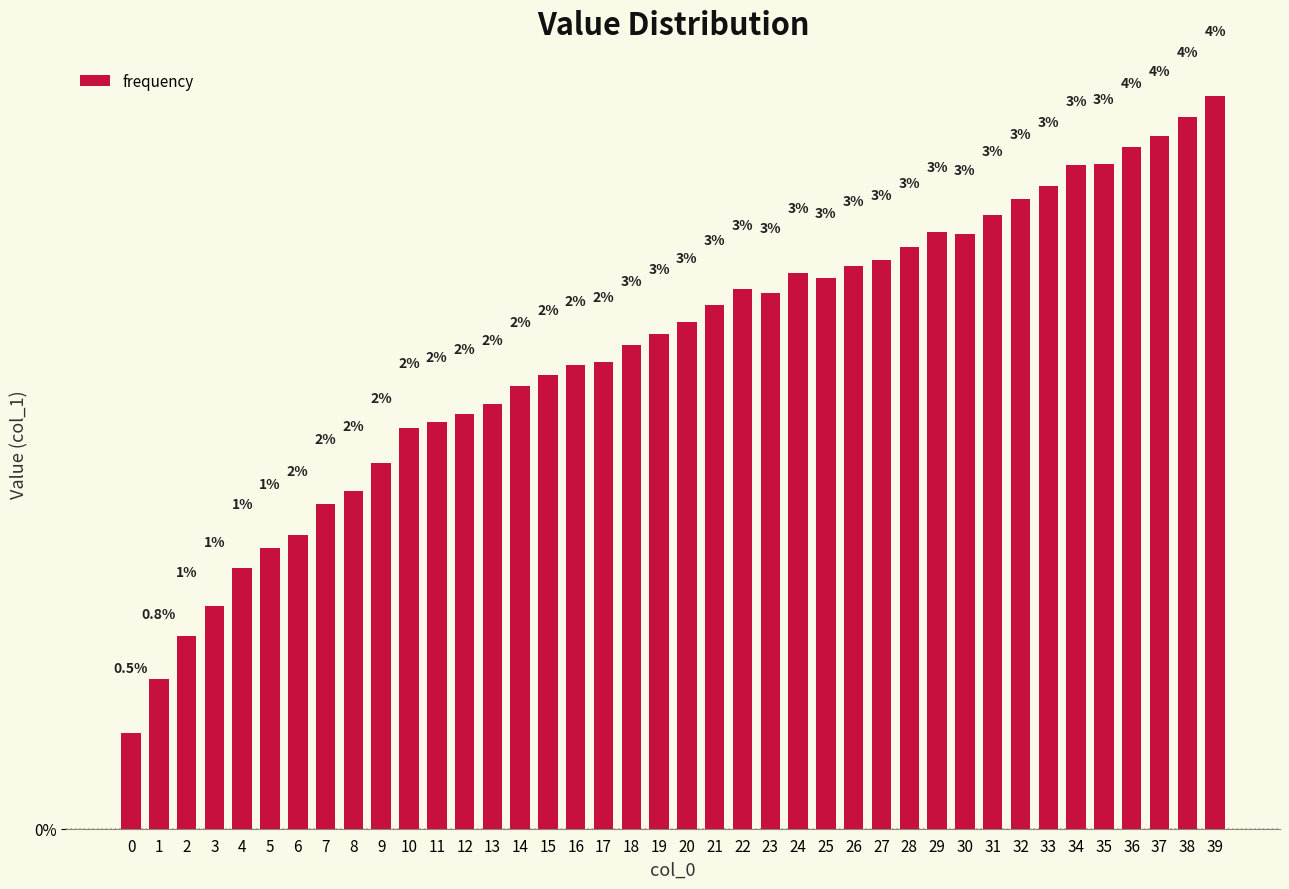

The chart shows a value of 2.9 at 26. True or false?

True